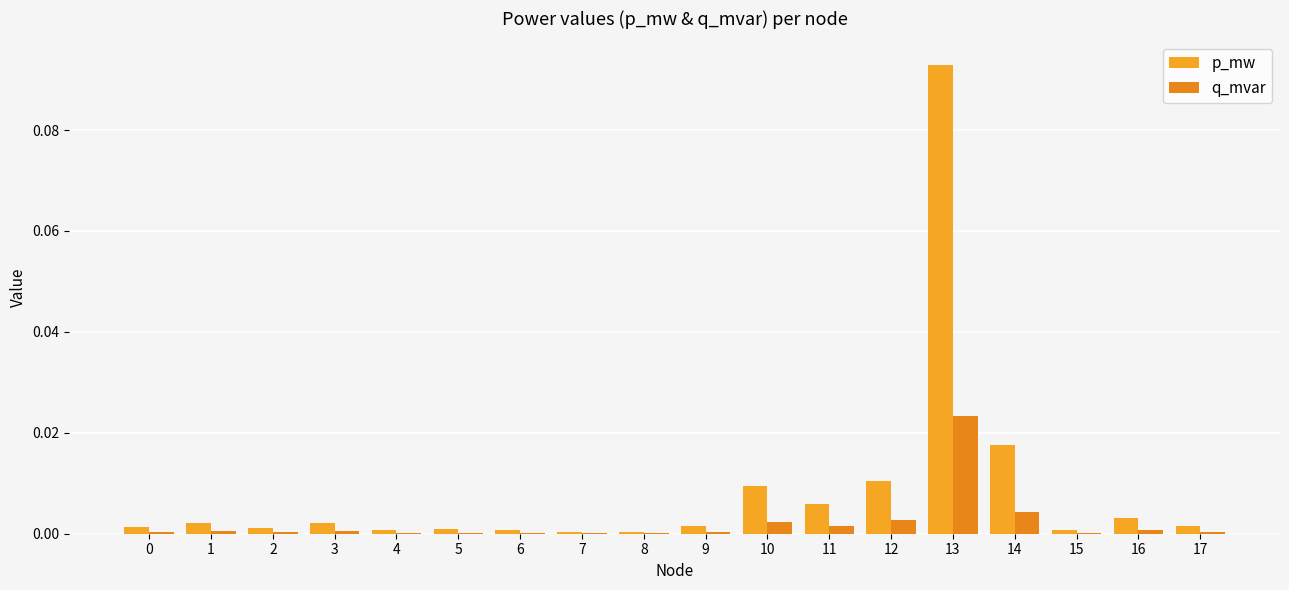

At how many categories does at least one series exceed 0?

18